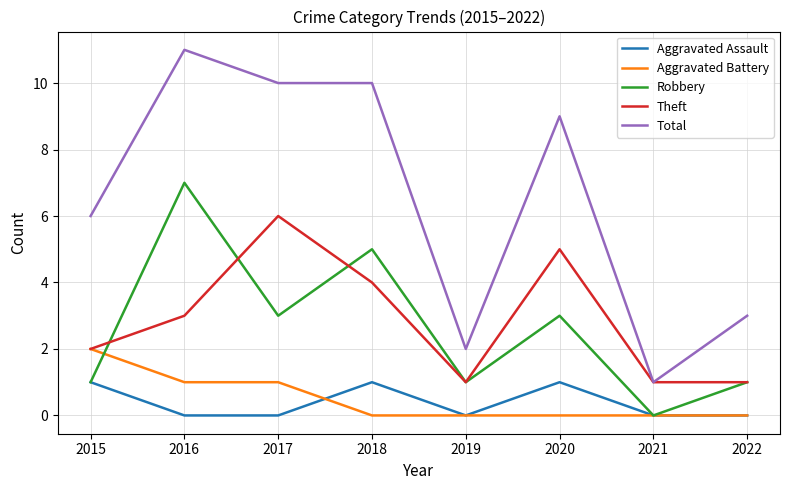

What is the spread (max minus min) of values at 2020?

9